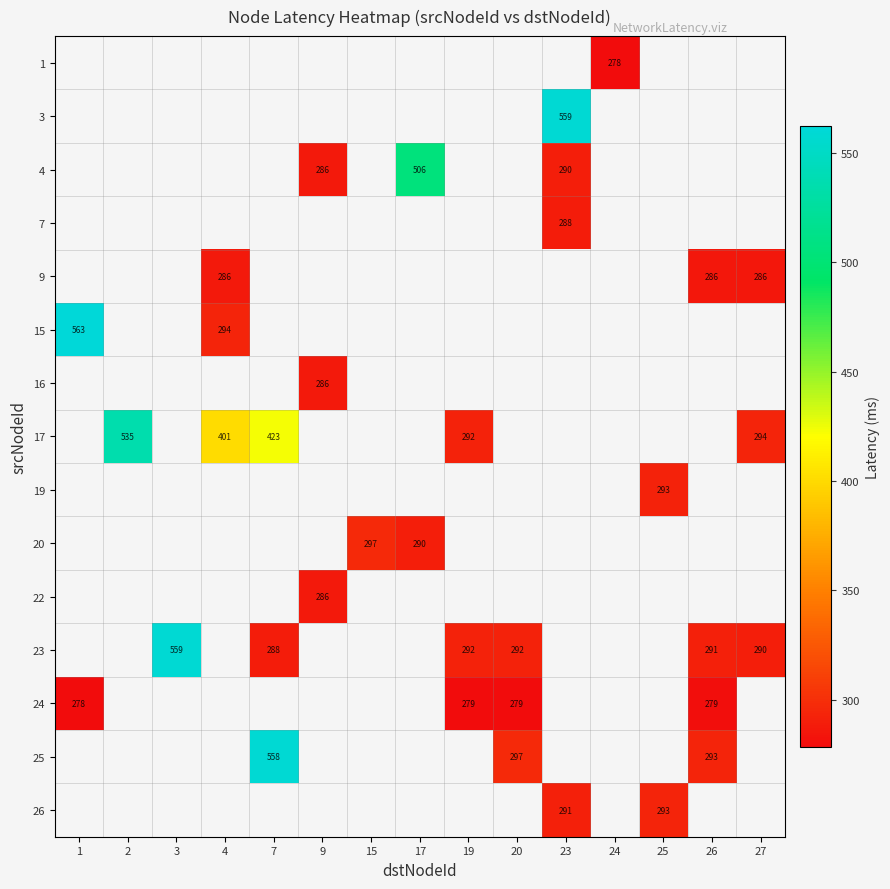

What is the greatest value displayed?

562.5